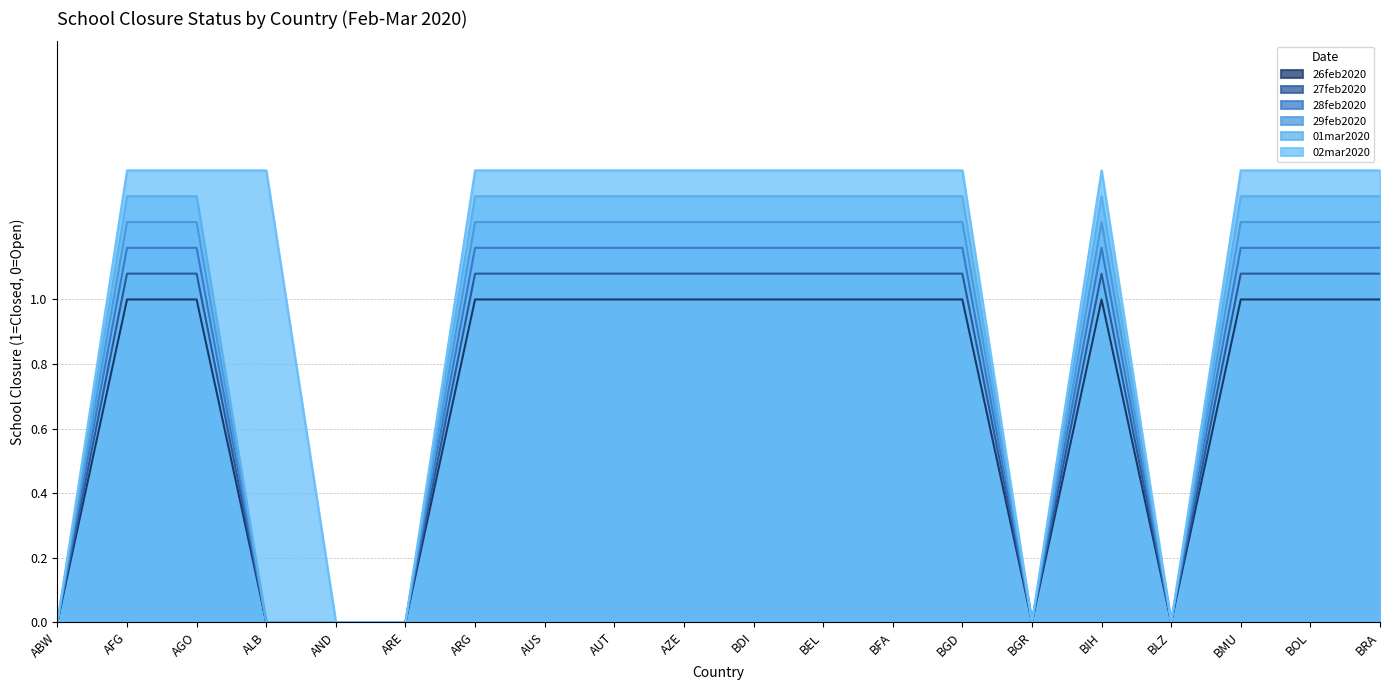

What is the label of the 5th point from the left?

AND